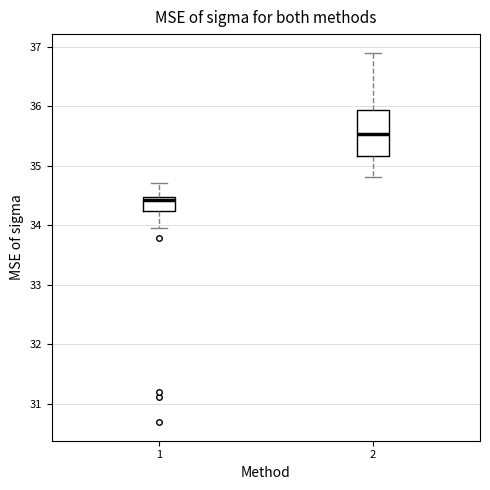

Where does the upper whisker of the box at x = 1 end on the y-axis? The values are not printed on the chart, so give them approximately, as read against the axis.

34.7